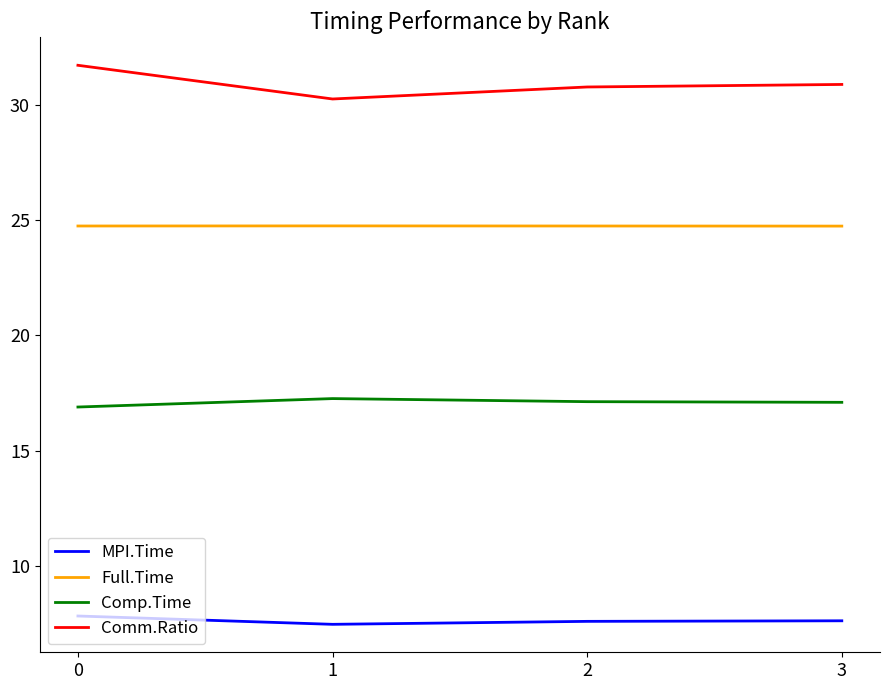

True or false: MPI.Time and Full.Time cross at least once.

False